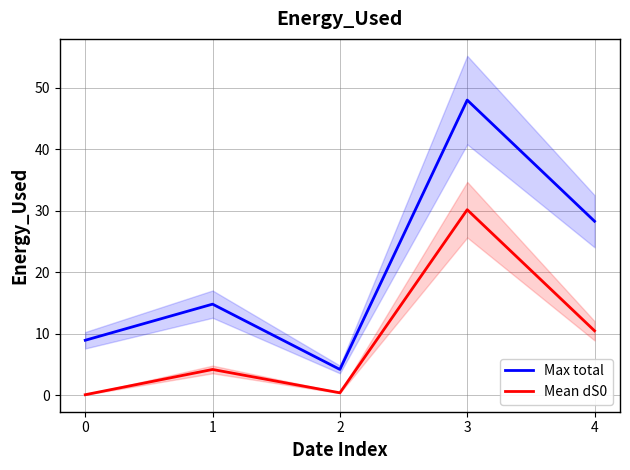

True or false: Mean dS0 and Max total cross at least once.

False